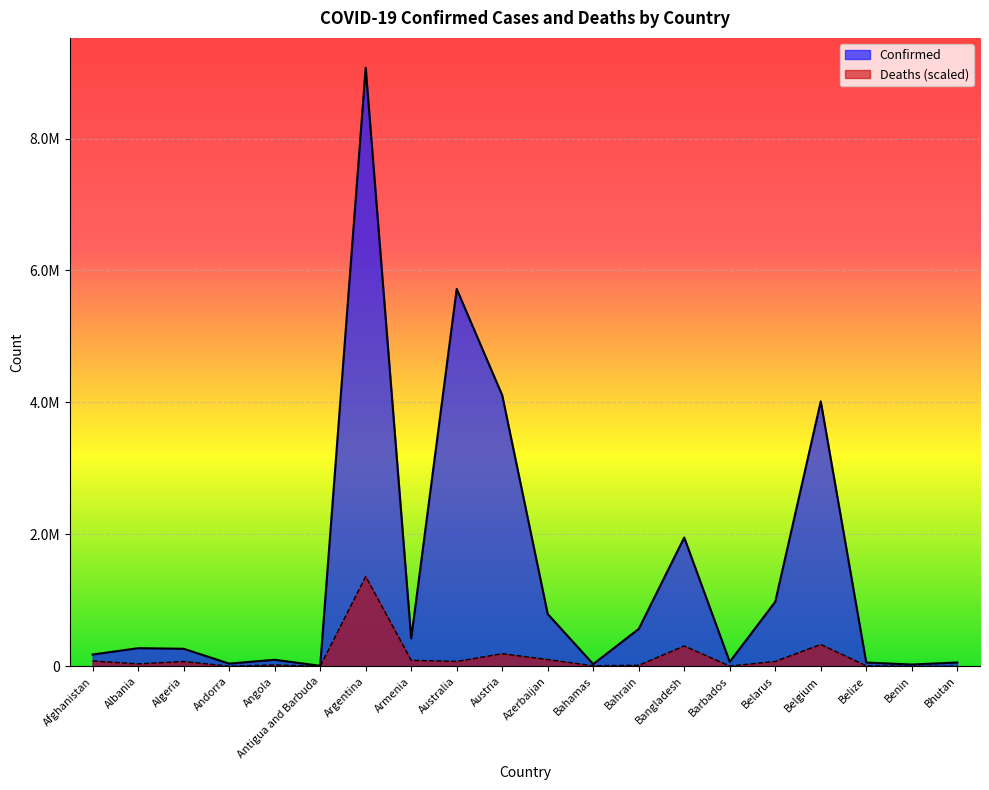

True or false: Deaths and Confirmed intersect in this chart.

False